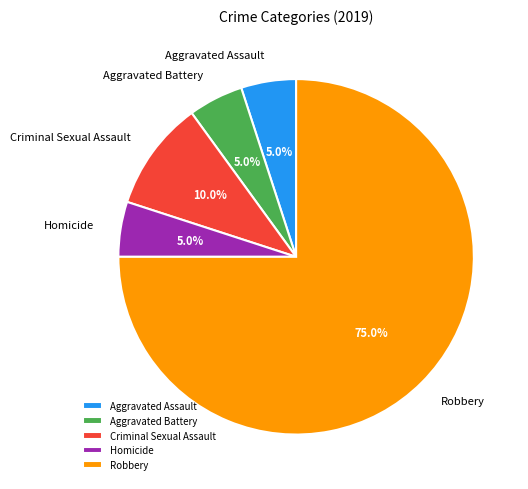

Which slice is the largest?

Robbery